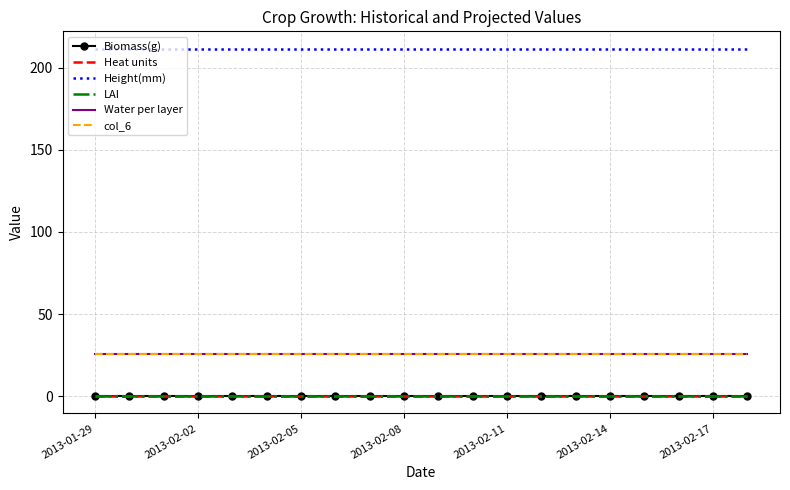

List the series in order of their peak value, lowest first.

Biomass(g), Heat units, LAI, col_6, Water per layer, Height(mm)